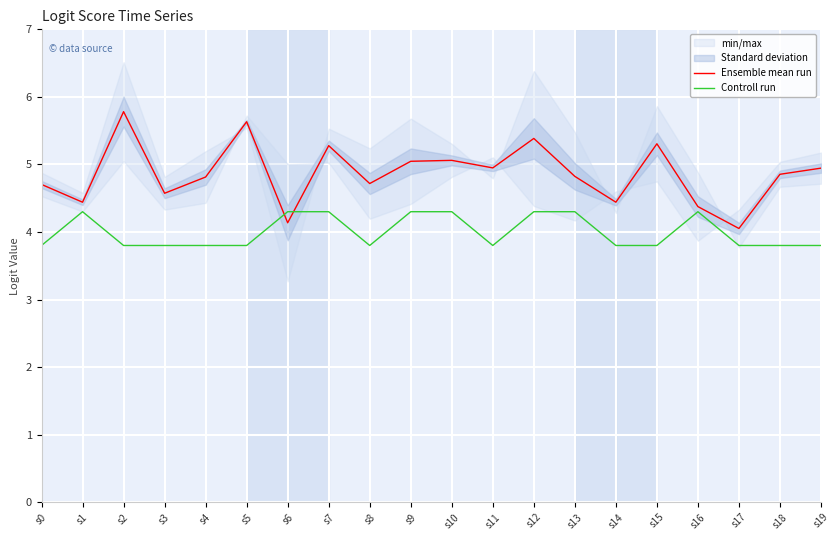

Reading left to right, transcribe all the data shown in this chart.

Ensemble mean run: 4.7	4.4	5.8	4.6	4.8	5.6	4.1	5.3	4.7	5.0	5.1	4.9	5.4	4.8	4.4	5.3	4.4	4.1	4.9	4.9
Controll run: 3.8	4.3	3.8	3.8	3.8	3.8	4.3	4.3	3.8	4.3	4.3	3.8	4.3	4.3	3.8	3.8	4.3	3.8	3.8	3.8